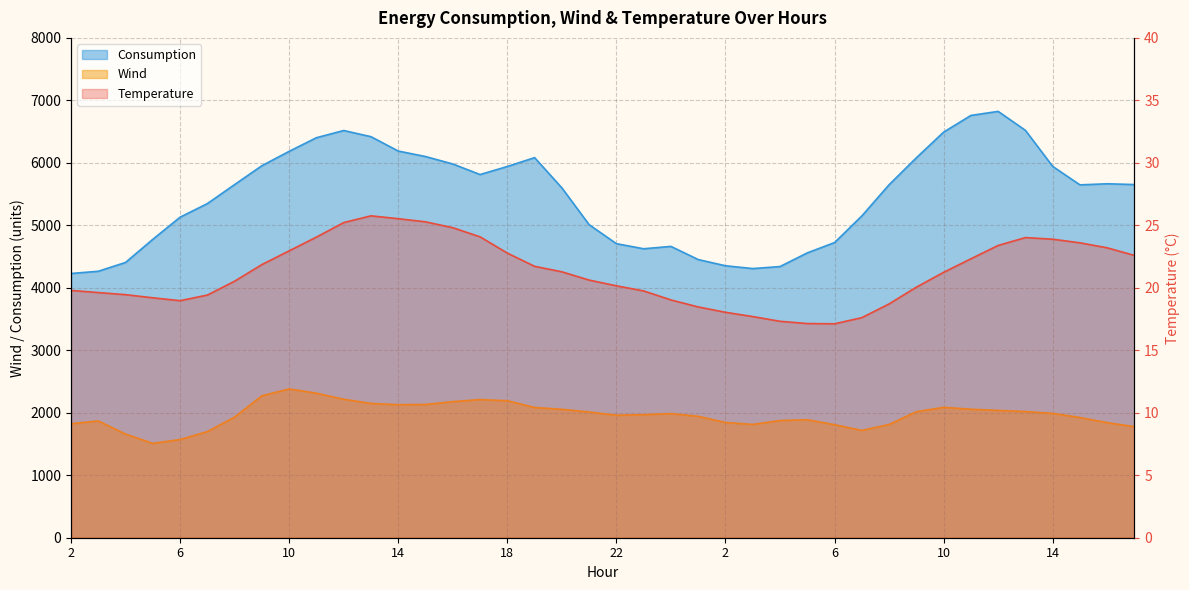

How many data points in Wind are less than 1986?

20